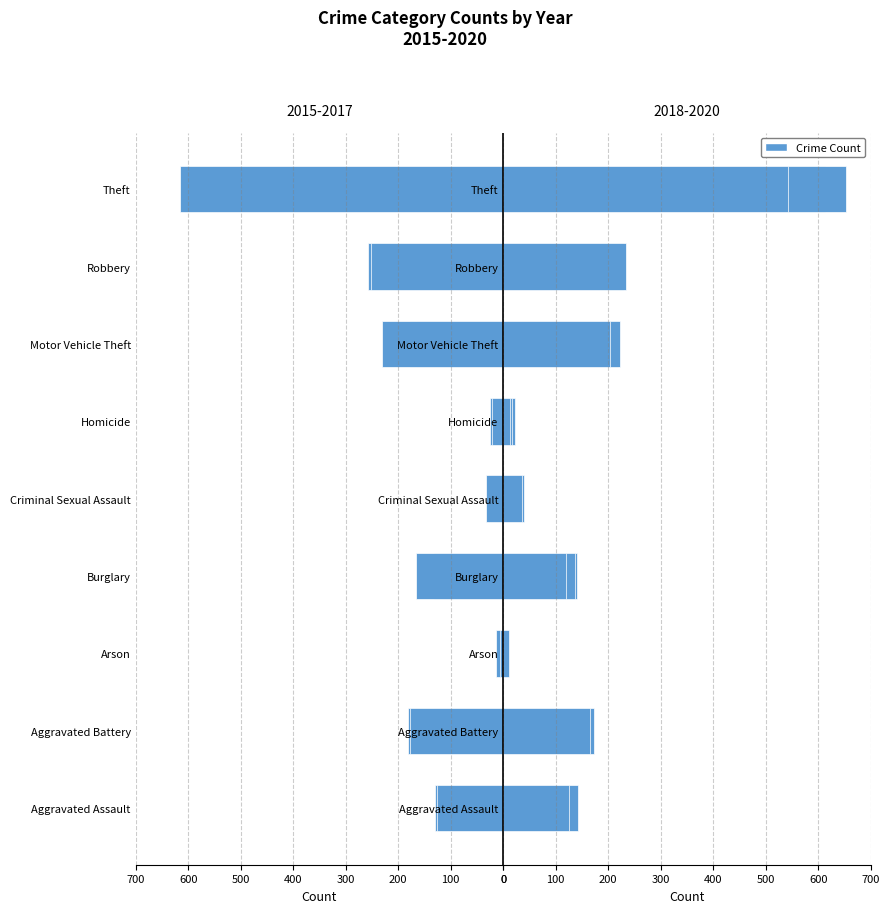

Which label corresponds to the smallest value in the chart?

Theft